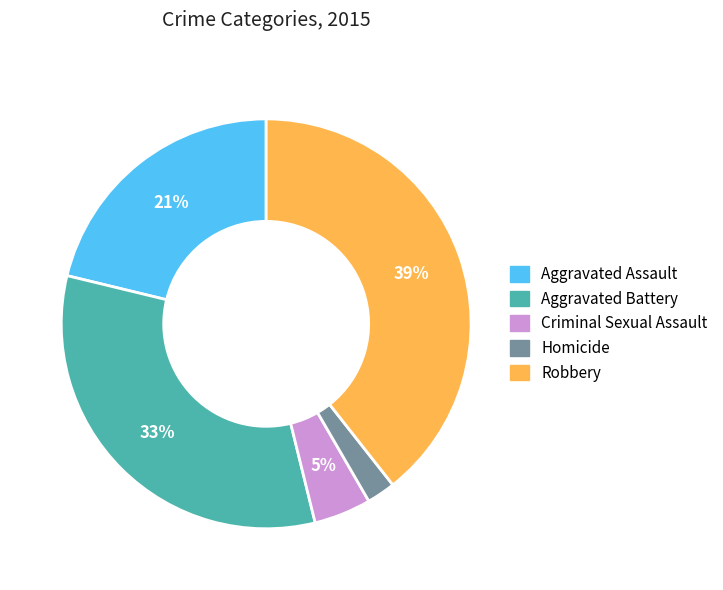

Does Robbery account for over 50% of the chart?

No